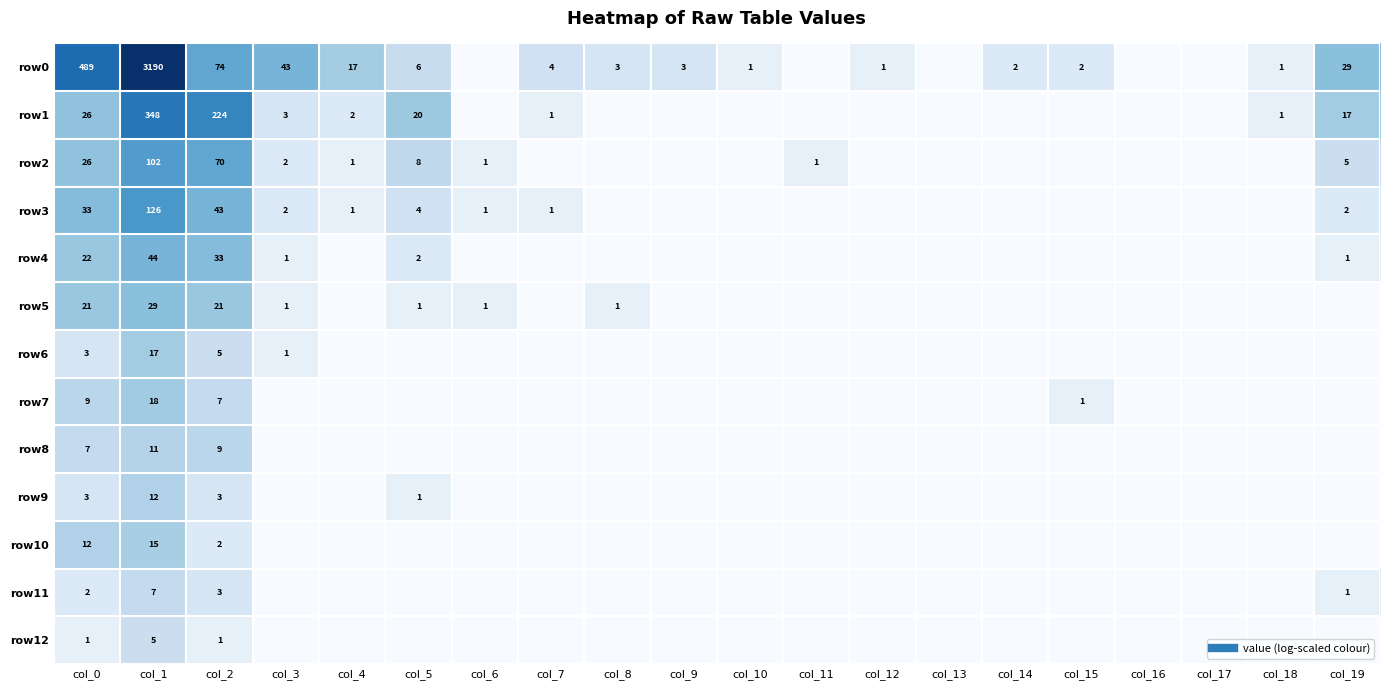

How many positive values does the row9 series have?

4